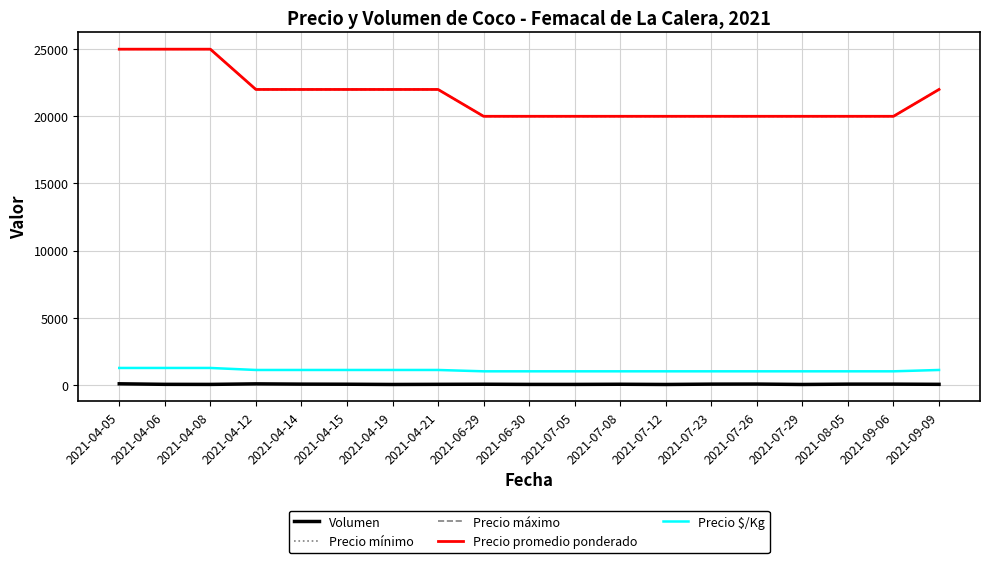

The value of Precio $/Kg at 2021-04-21 is 1100. True or false?

True